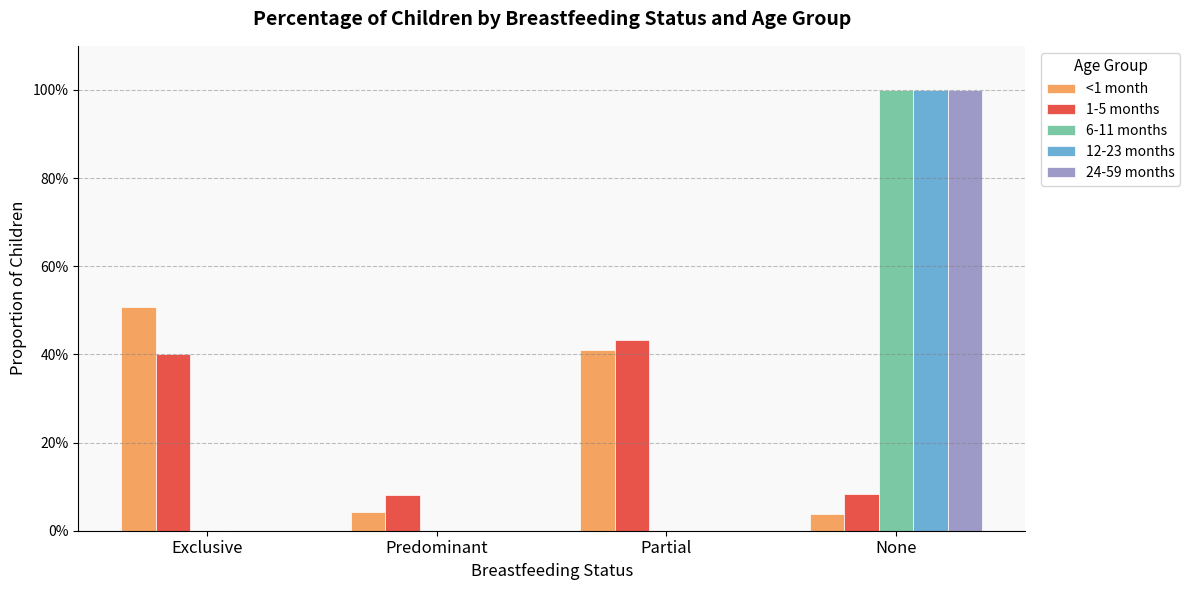

What is the greatest value displayed?

1.0